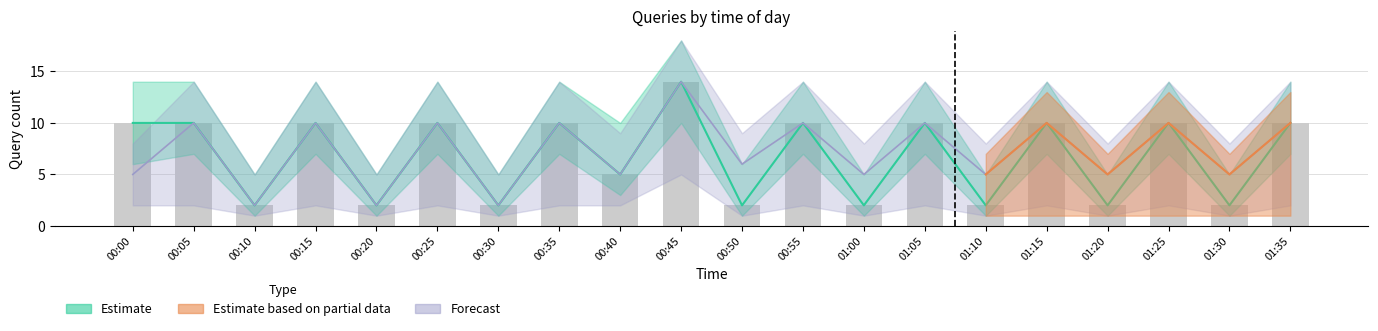

What is the difference between the maximum and minimum values?

12